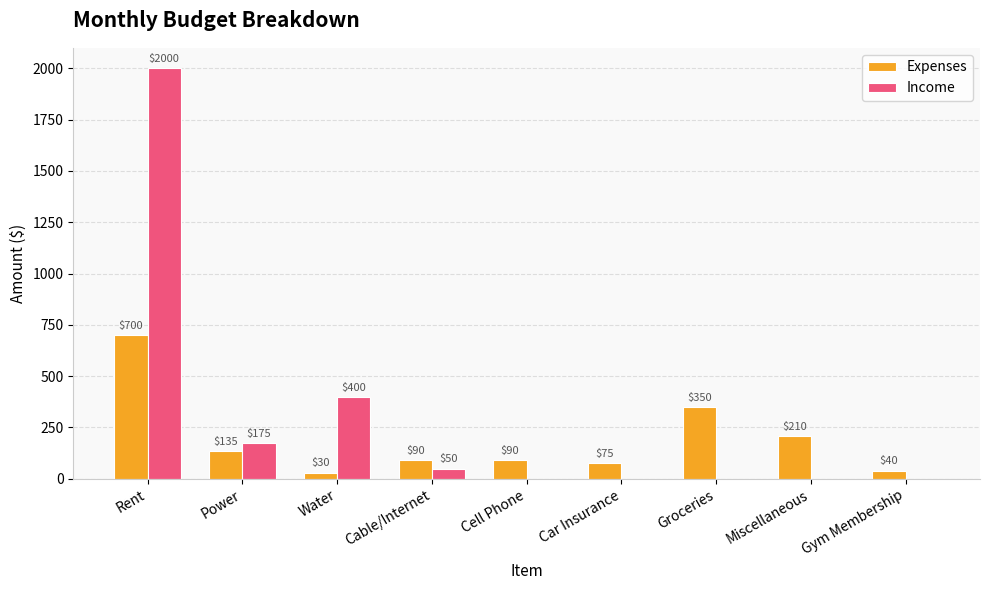

What is the maximum value for Income?

2000